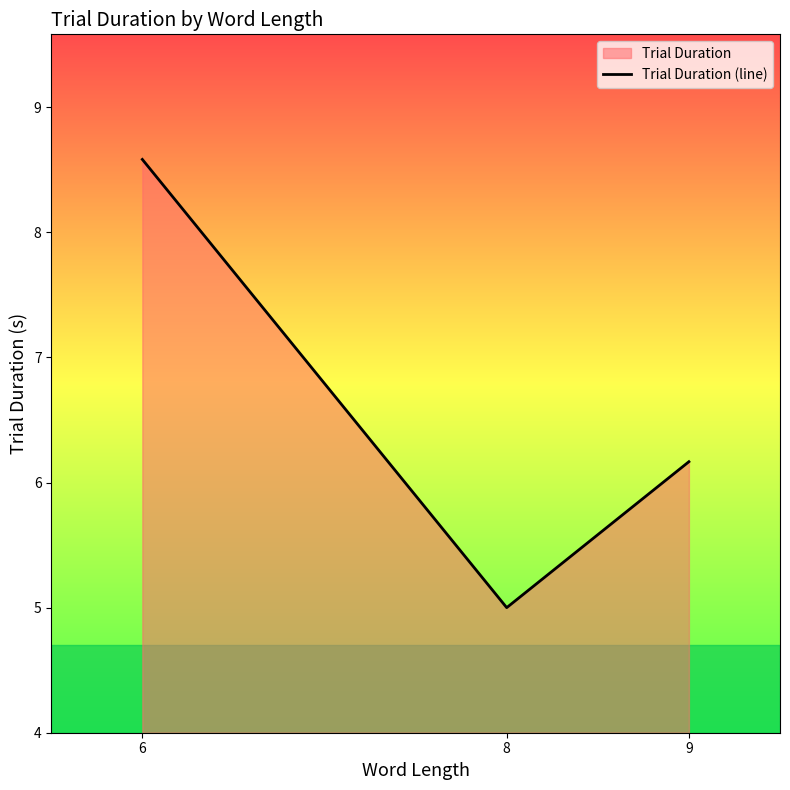

What is the approximate value at 9?

6.2